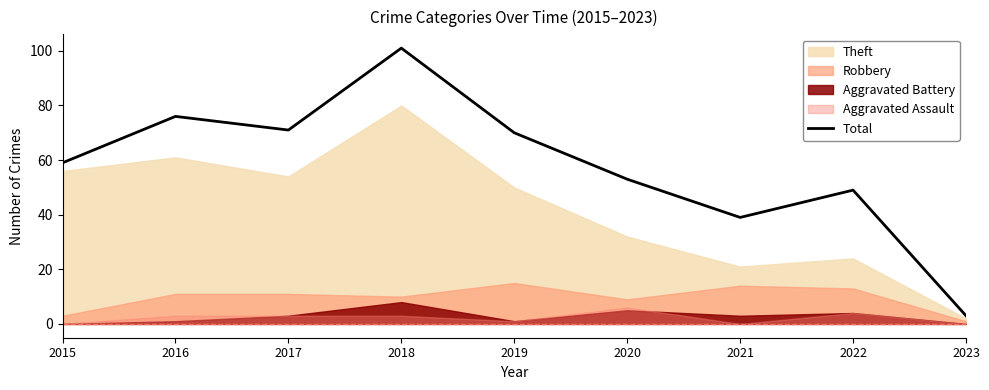

How many interior local valleys (lower than both neighbors) does the data have?

2